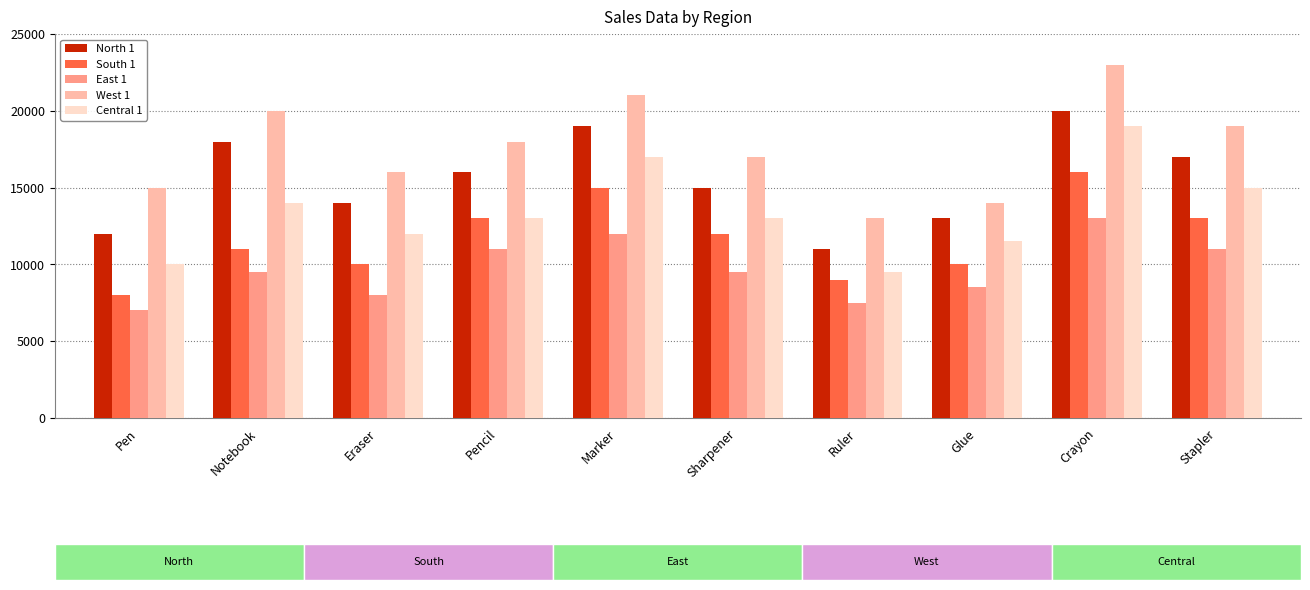

List the series in order of their peak value, lowest first.

East 1, South 1, Central 1, North 1, West 1